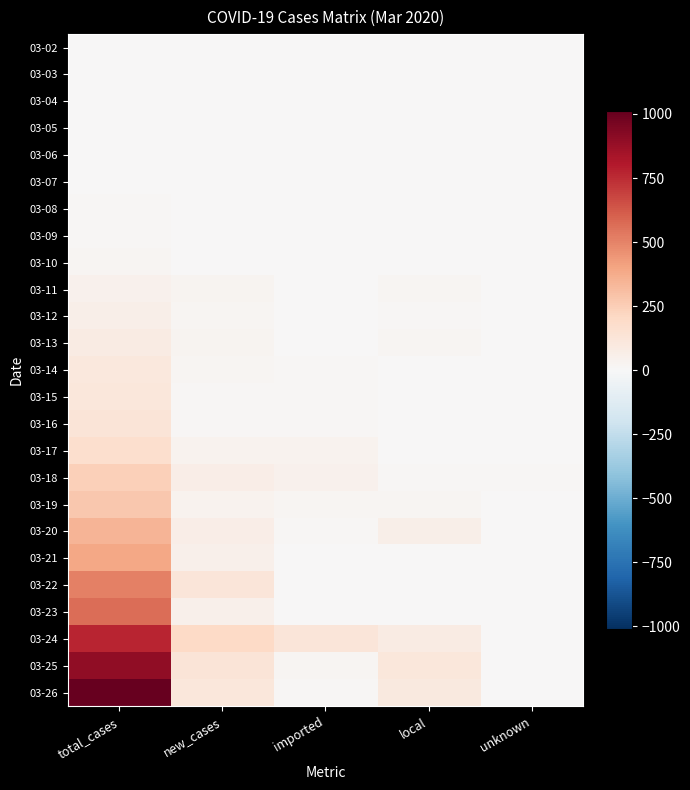

Reading left to right, list all the values displayed in this chart.

03-02: total_cases=1	new_cases=1	imported=1	local=0	unknown=0
03-03: total_cases=1	new_cases=0	imported=0	local=0	unknown=0
03-04: total_cases=2	new_cases=1	imported=1	local=0	unknown=0
03-05: total_cases=5	new_cases=3	imported=3	local=0	unknown=0
03-06: total_cases=5	new_cases=0	imported=0	local=0	unknown=0
03-07: total_cases=7	new_cases=2	imported=2	local=0	unknown=0
03-08: total_cases=11	new_cases=4	imported=1	local=3	unknown=0
03-09: total_cases=15	new_cases=4	imported=3	local=1	unknown=0
03-10: total_cases=20	new_cases=5	imported=4	local=1	unknown=0
03-11: total_cases=45	new_cases=25	imported=3	local=22	unknown=0
03-12: total_cases=62	new_cases=17	imported=5	local=12	unknown=0
03-13: total_cases=86	new_cases=24	imported=2	local=22	unknown=0
03-14: total_cases=103	new_cases=17	imported=12	local=5	unknown=0
03-15: total_cases=118	new_cases=15	imported=8	local=7	unknown=0
03-16: total_cases=133	new_cases=15	imported=13	local=2	unknown=0
03-17: total_cases=171	new_cases=38	imported=32	local=6	unknown=0
03-18: total_cases=238	new_cases=67	imported=45	local=11	unknown=11
03-19: total_cases=274	new_cases=36	imported=17	local=19	unknown=0
03-20: total_cases=344	new_cases=70	imported=11	local=59	unknown=0
03-21: total_cases=392	new_cases=48	imported=0	local=5	unknown=0
03-22: total_cases=511	new_cases=119	imported=0	local=0	unknown=0
03-23: total_cases=562	new_cases=51	imported=0	local=0	unknown=0
03-24: total_cases=767	new_cases=205	imported=119	local=86	unknown=0
03-25: total_cases=900	new_cases=133	imported=18	local=115	unknown=0
03-26: total_cases=1012	new_cases=112	imported=12	local=100	unknown=0